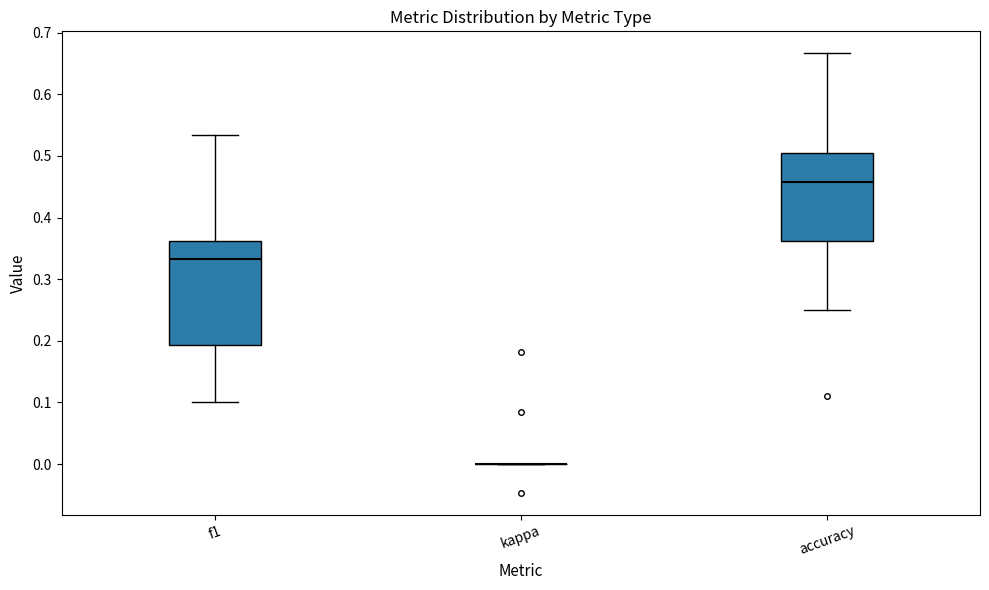

Reading left to right, read every box against the y-axis: the position of its median line, the range the box covers, and the ends of its whiskers. The values are not printed on the chart, so give them approximately, as read against the axis.

f1: median 0.33, box 0.19 to 0.36, whiskers 0.10 to 0.53
kappa: box collapsed to a line at 0.00, whiskers 0.00 to 0.00
accuracy: median 0.46, box 0.36 to 0.51, whiskers 0.25 to 0.67